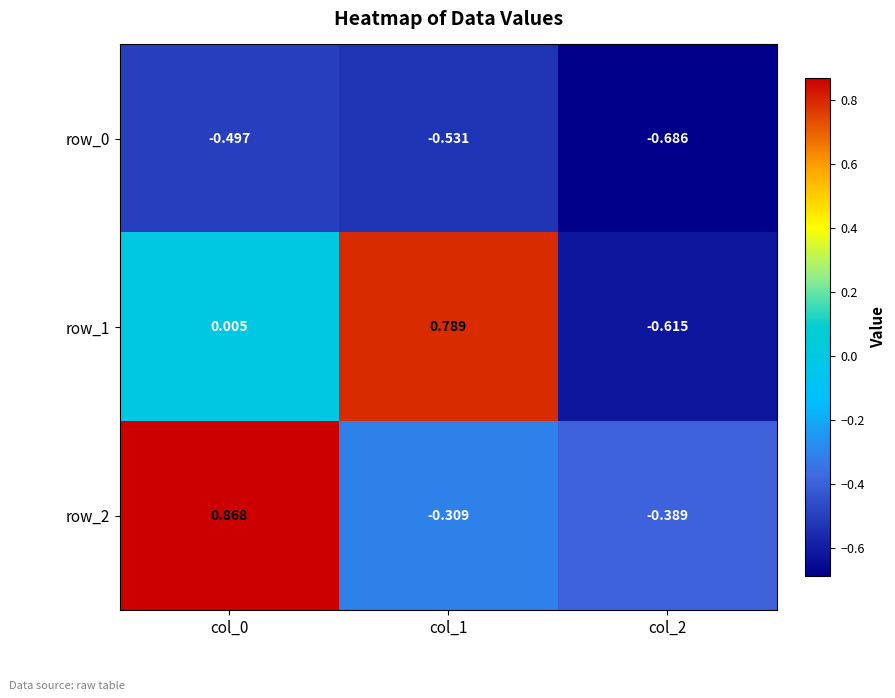

What is the difference between the highest and lowest values at col_0?

1.4